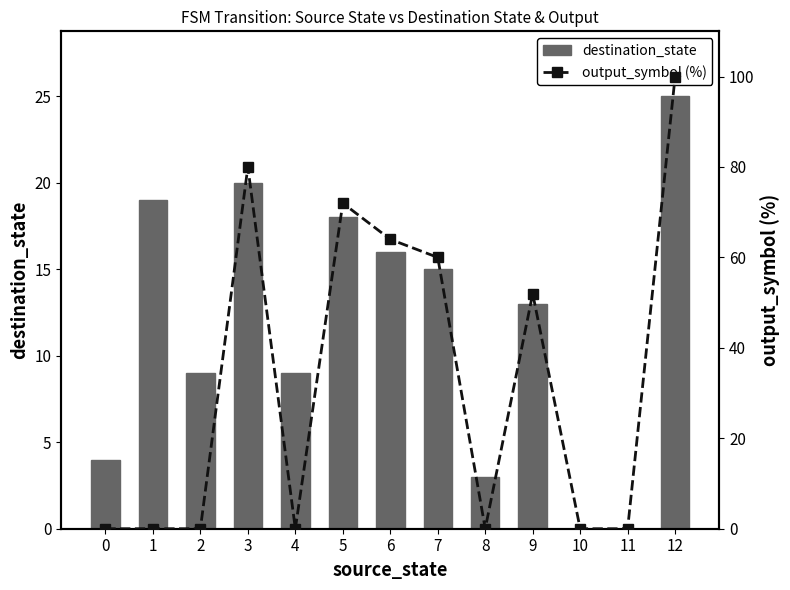

The output_symbol (%) series shows 100 at 12. True or false?

True